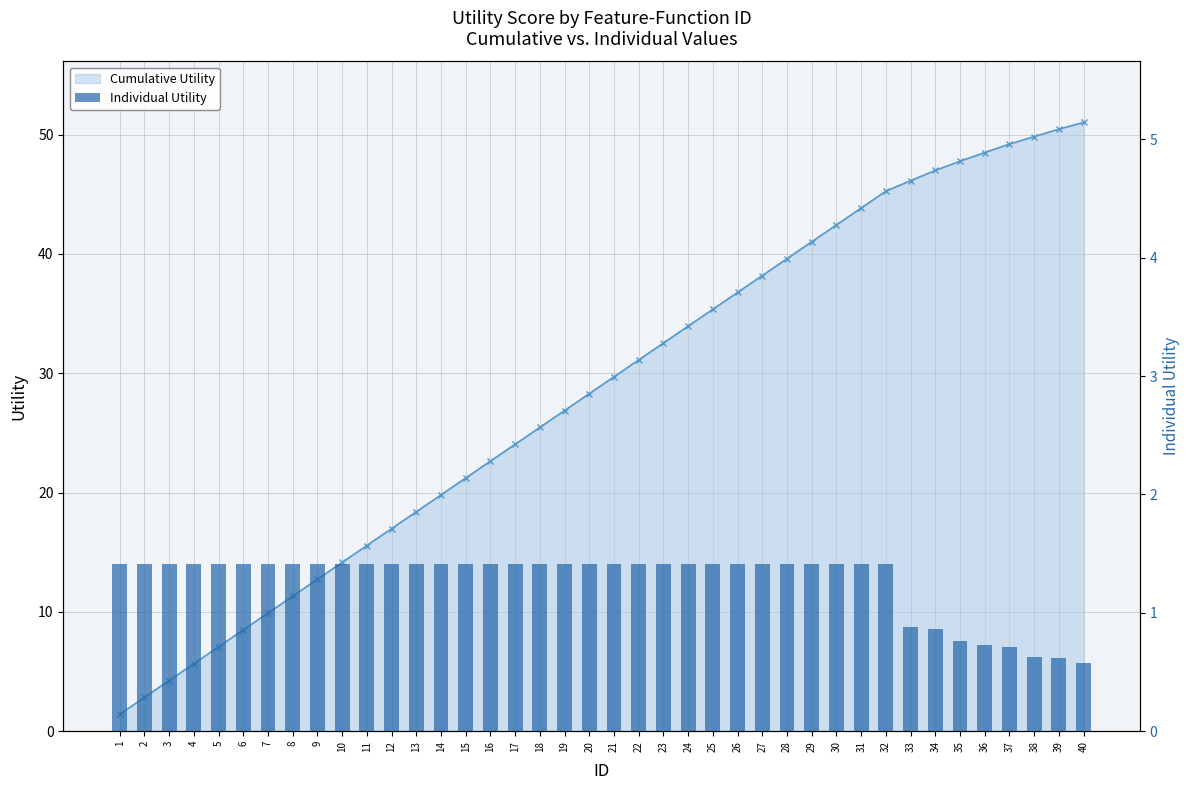

At which label does Individual Utility reach its minimum?

40